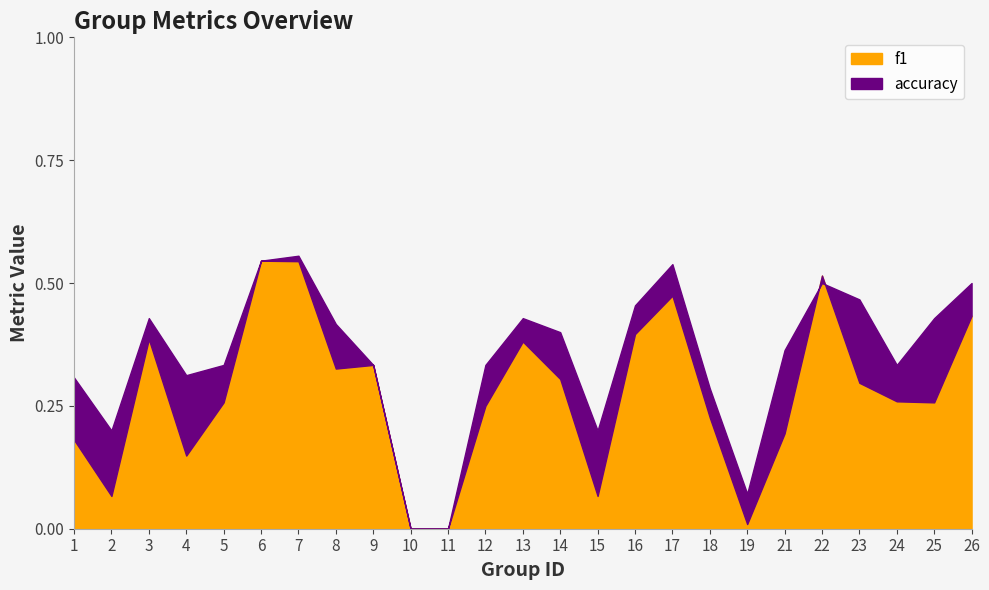

How many intersections are there between accuracy and f1?

2